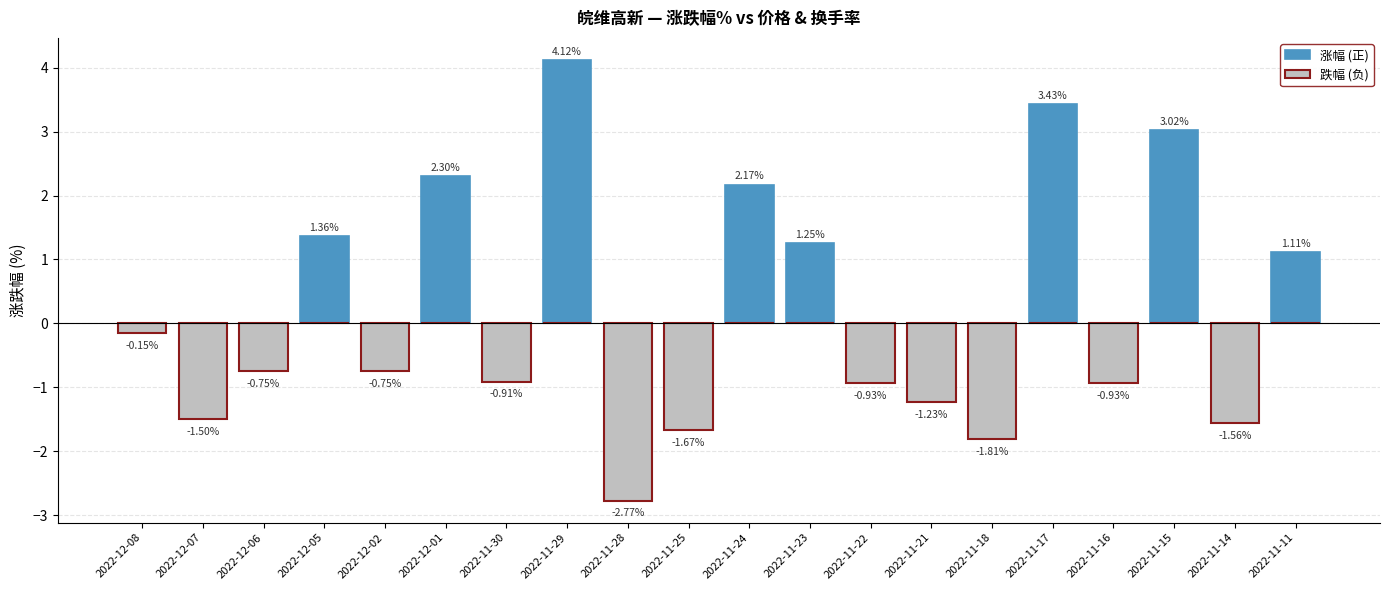

True or false: 跌幅 (负) has a value of 0.0 at 2022-11-17.

True